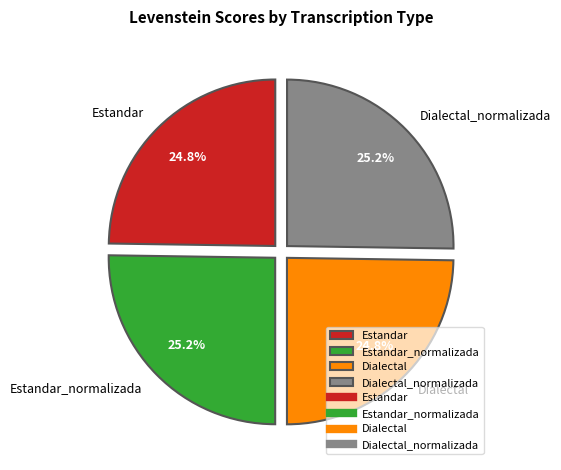

True or false: Dialectal_normalizada accounts for 31% of the total.

False